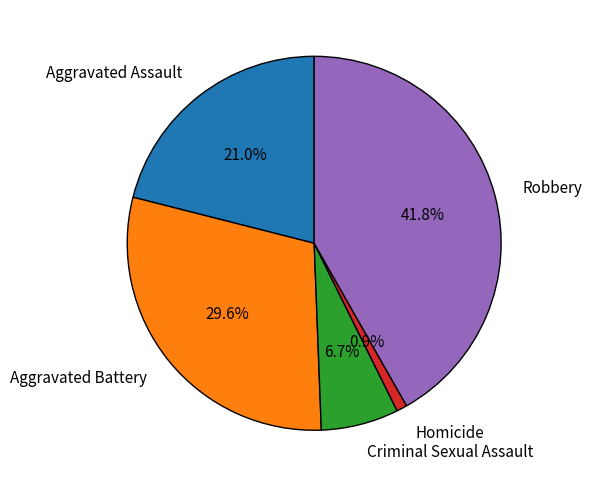

Combined, do Homicide and Robbery account for over 50%?

No